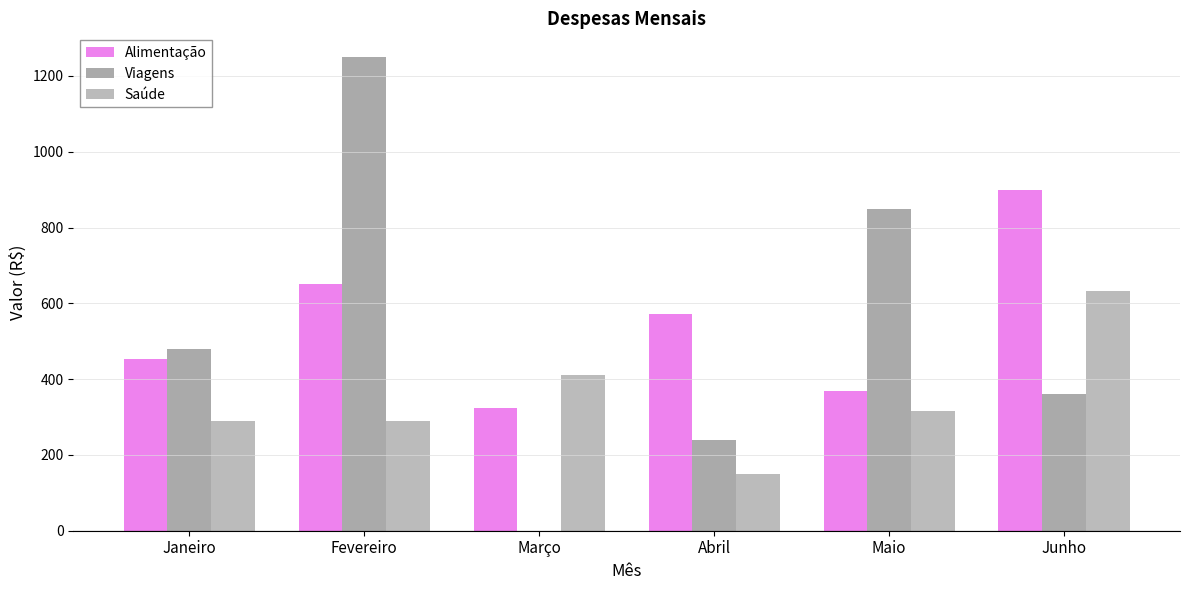

Reading left to right, extract all data points from this chart.

Alimentação: Janeiro=452	Fevereiro=650	Março=325	Abril=571	Maio=369	Junho=900
Viagens: Janeiro=480	Fevereiro=1250	Março=0	Abril=240	Maio=850	Junho=362
Saúde: Janeiro=290	Fevereiro=290	Março=410	Abril=150	Maio=315	Junho=632